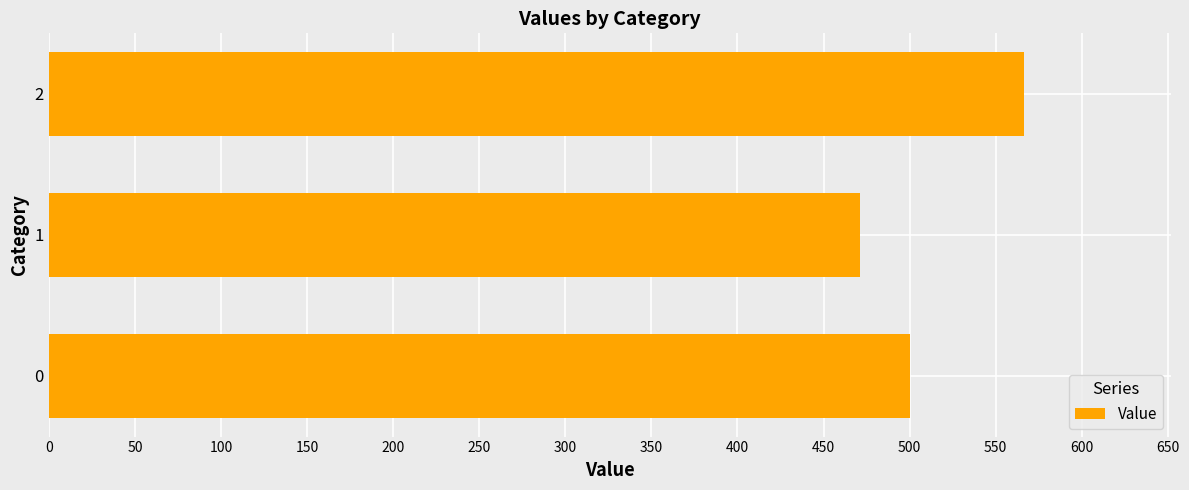

True or false: the data shows 841.4 at 0.

False